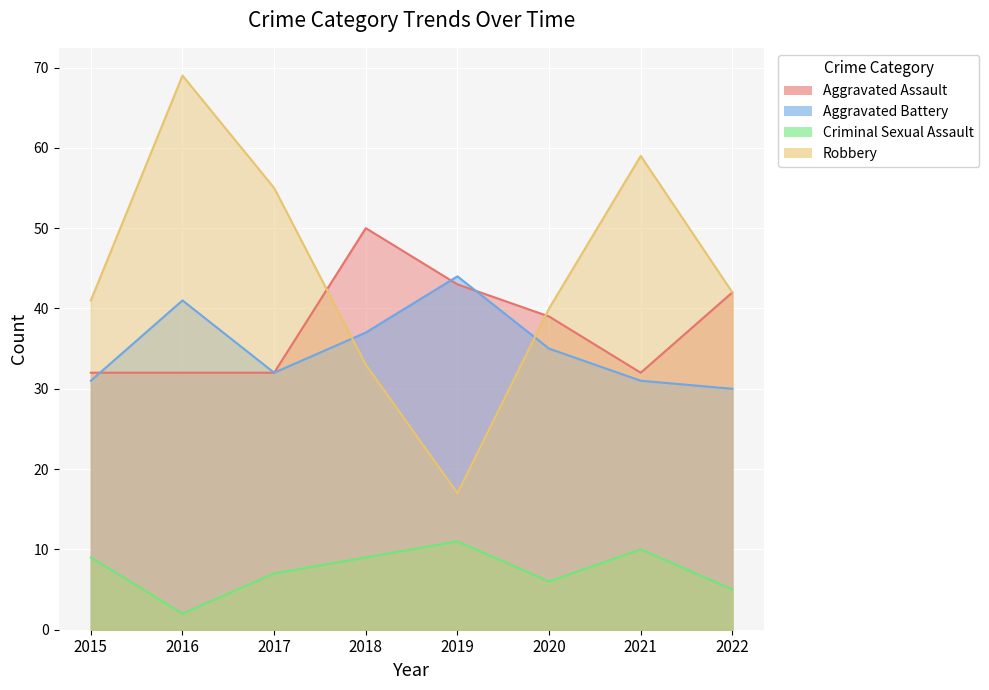

Is it true that Robbery equals 17 at 2022?

False